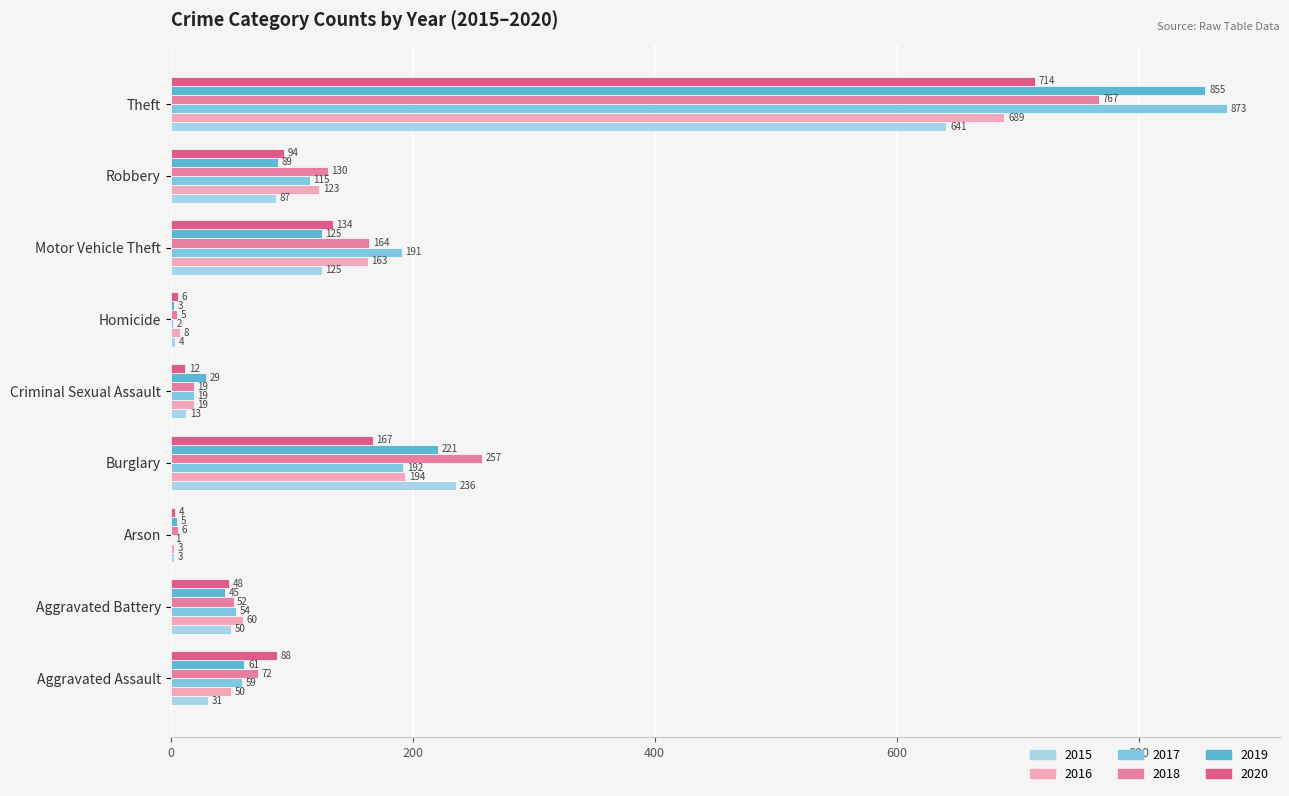

What is the difference between the 2016 values at Motor Vehicle Theft and Arson?

160